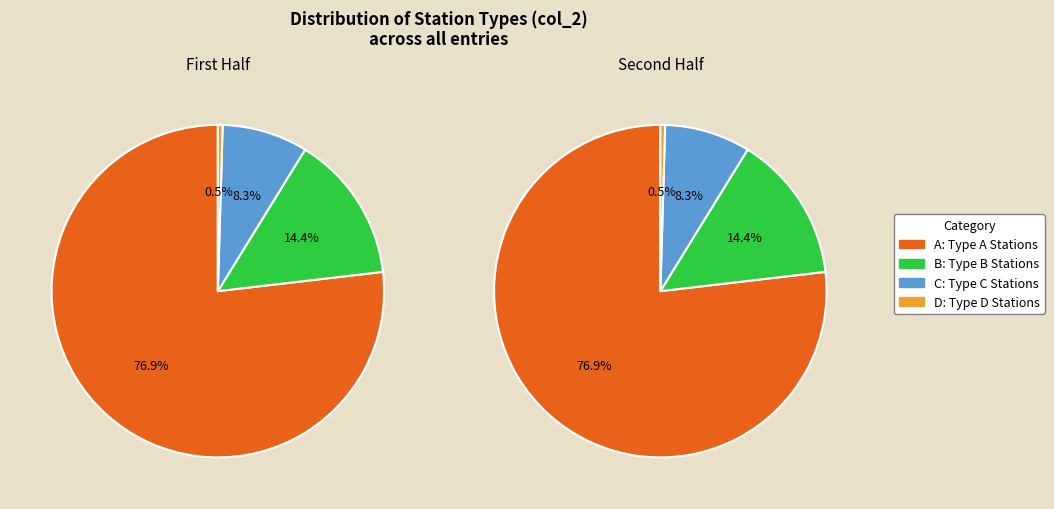

Is it true that A is 69% of the pie?

False